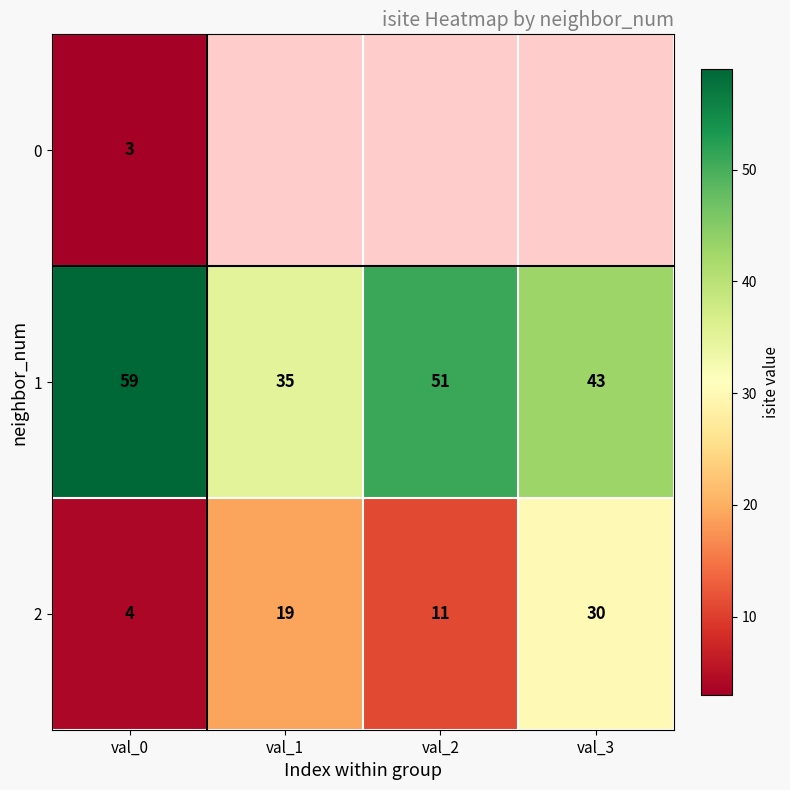

At val_0, list the series in order from smallest to largest.

0, 2, 1